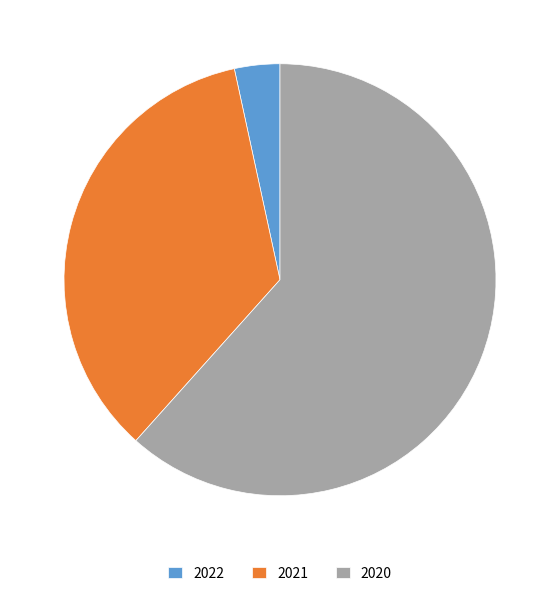

True or false: 2022 accounts for 3% of the total.

True